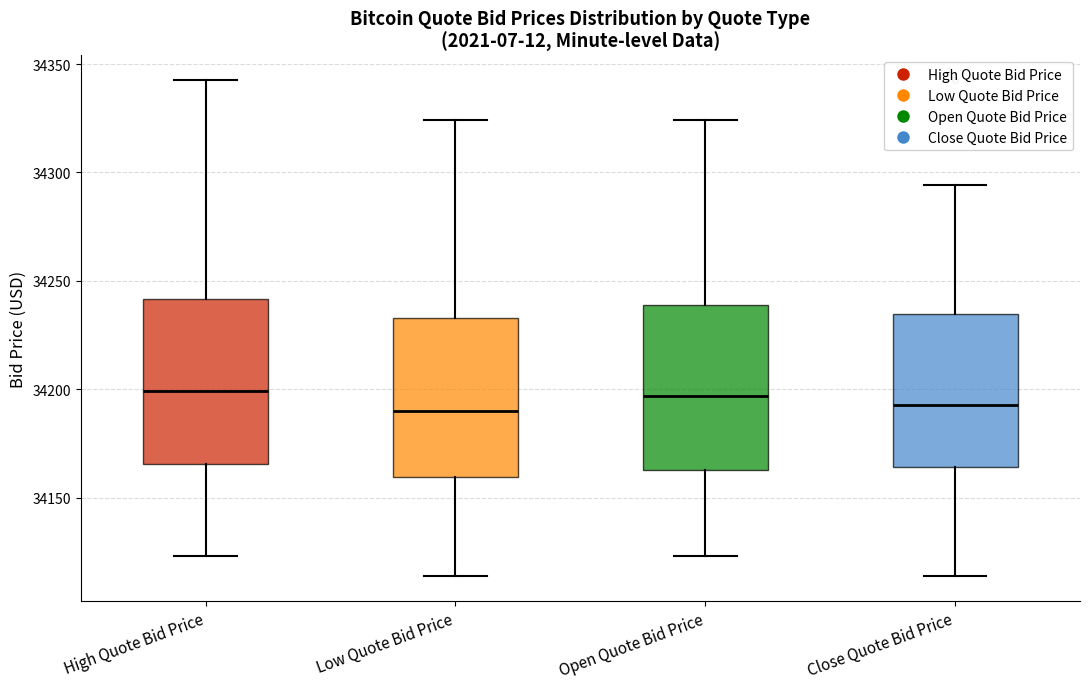

Where does the upper whisker of the box for Close Quote Bid Price end on the y-axis? The values are not printed on the chart, so give them approximately, as read against the axis.

34295